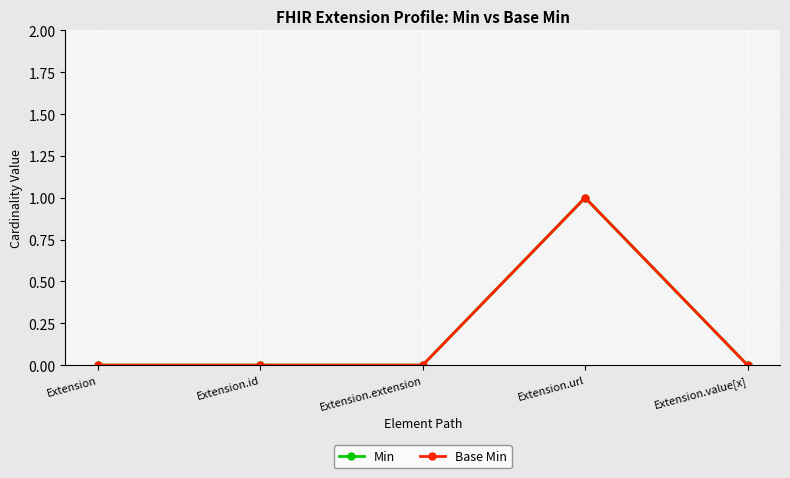

True or false: Min has a value of 1 at Extension.extension.

False